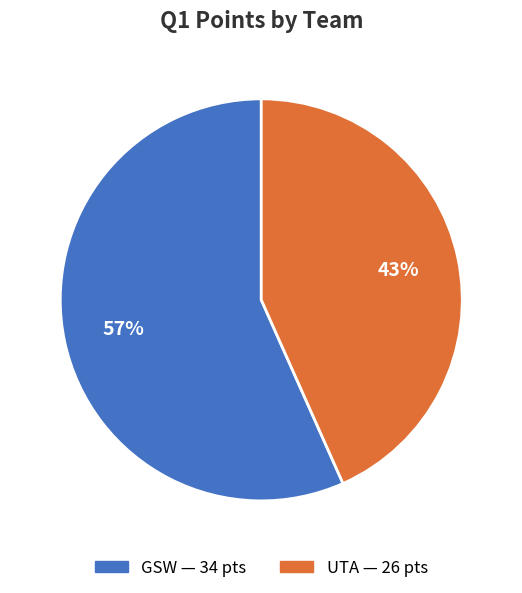

Is it true that UTA is 33% of the pie?

False